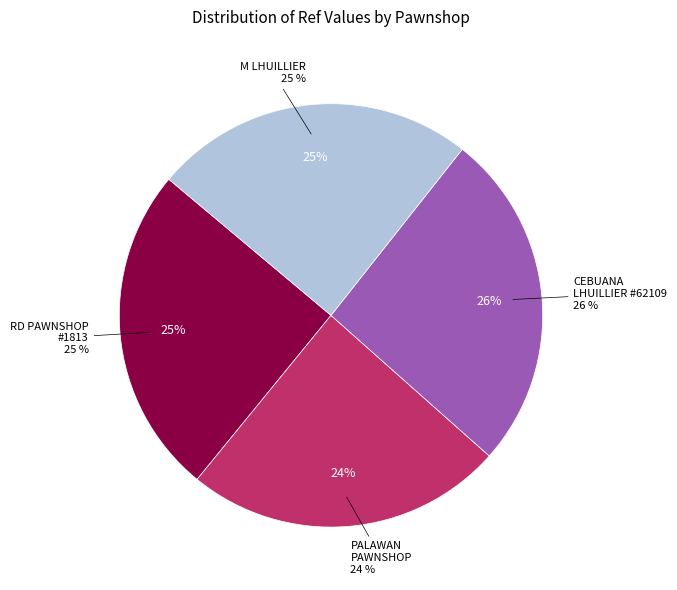

What is the largest slice in the pie chart?

CEBUANA LHUILLIER - #62109 - DANGCAGAN -